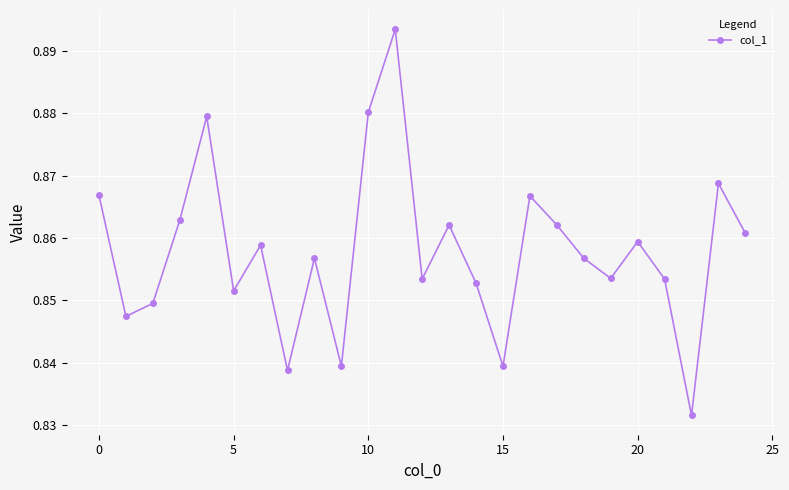

How many points are lower than both their immediate neighbors (excluding endpoints)?

8